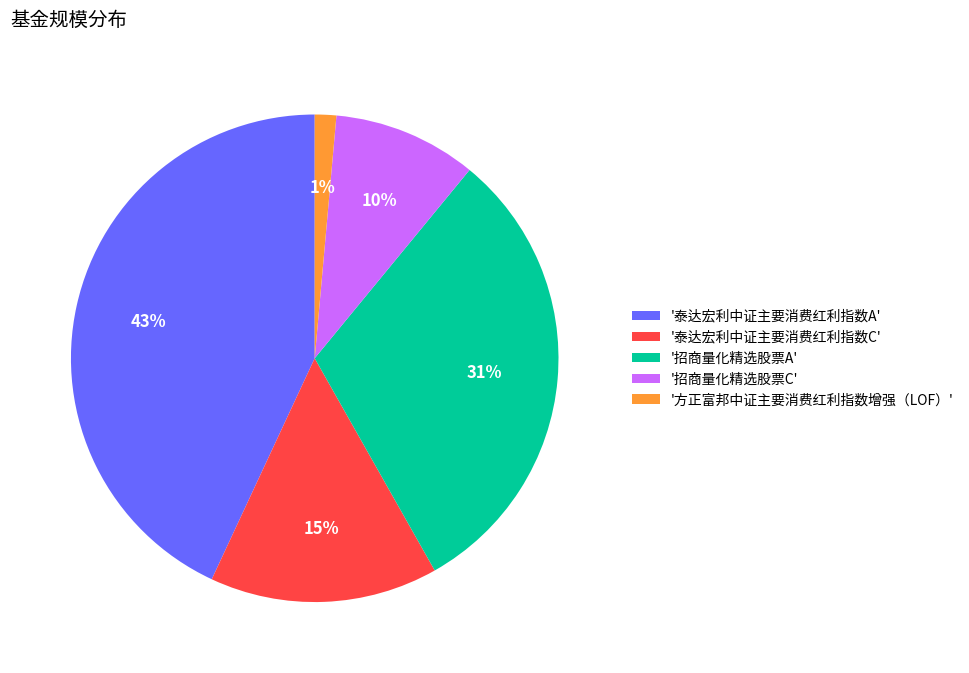

Do '招商量化精选股票C' and '泰达宏利中证主要消费红利指数A' together represent more than half of the pie?

Yes